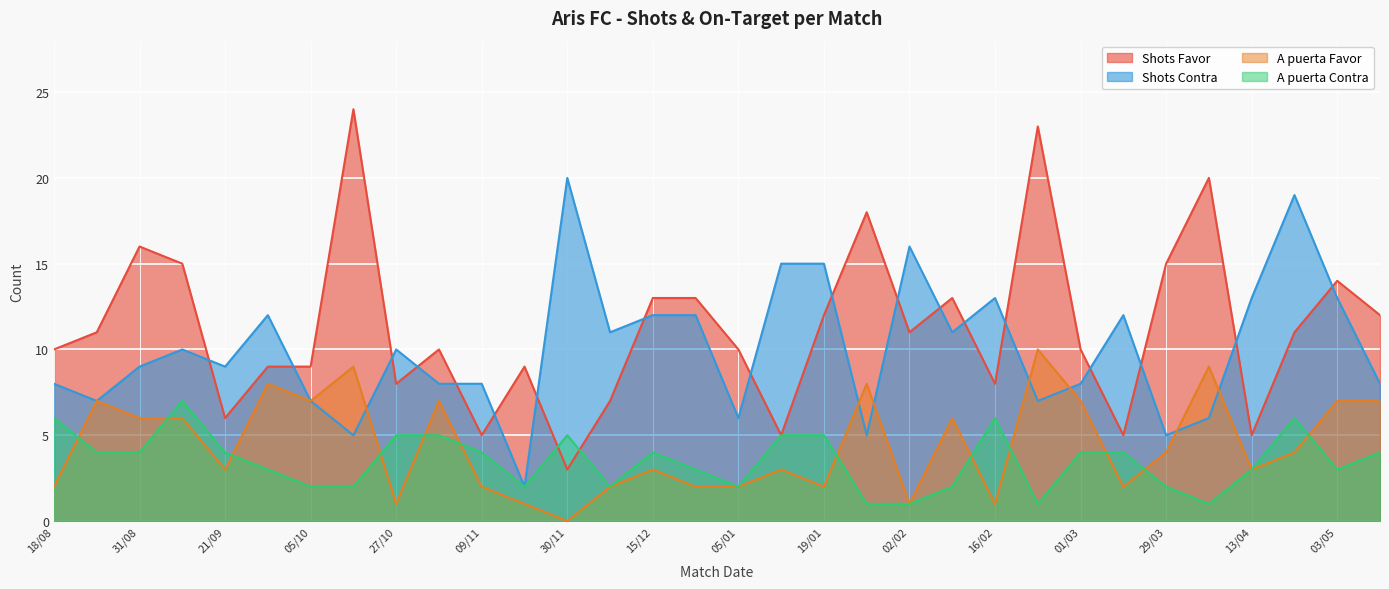

Between 09/02 and 09/03, which is larger?

09/02